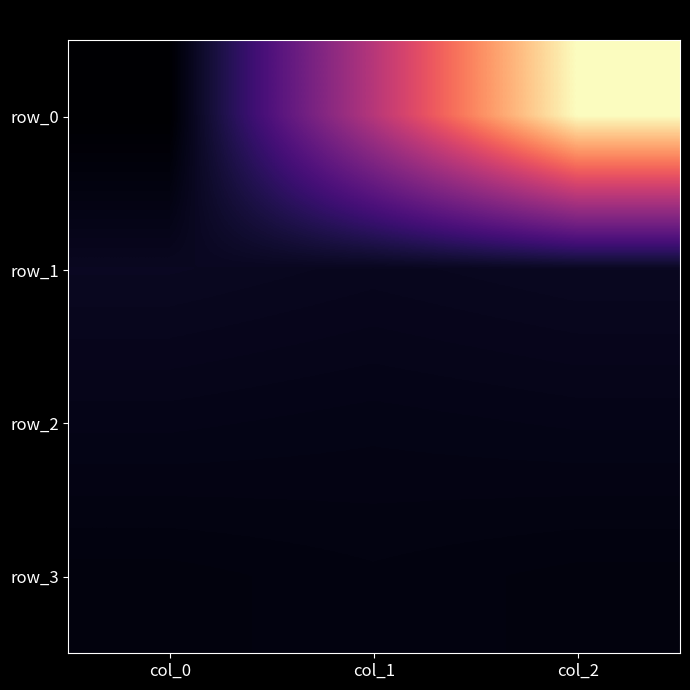

Count the row_3 values in the range 0 to 1.

3